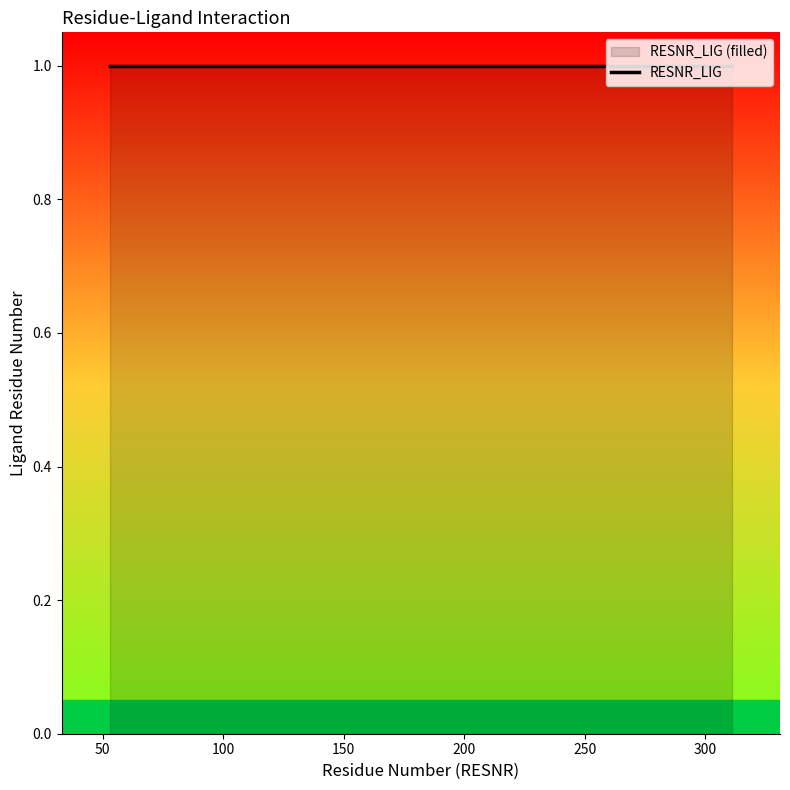

The chart shows a value of 1 at 53_ASN. True or false?

True